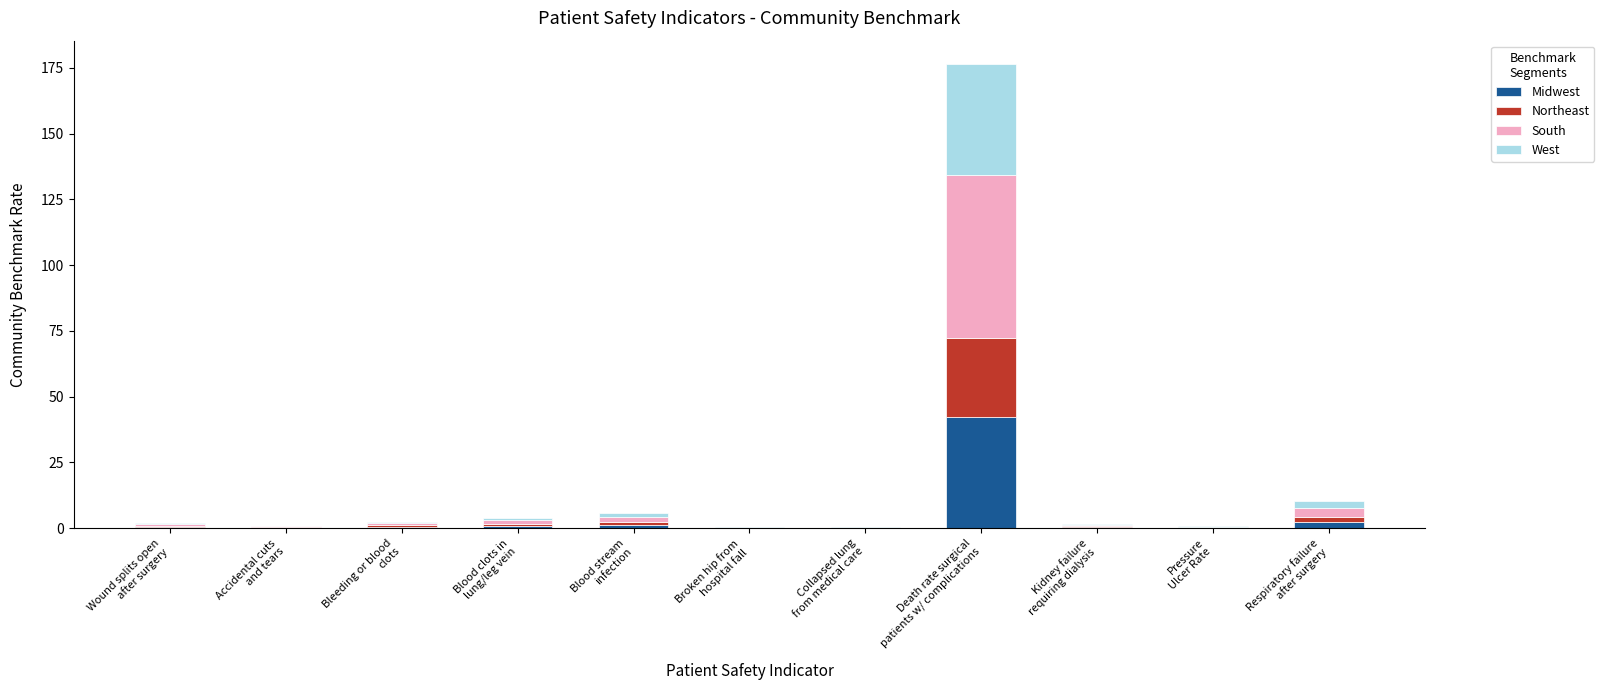

What is the highest value of the Midwest series?

42.4